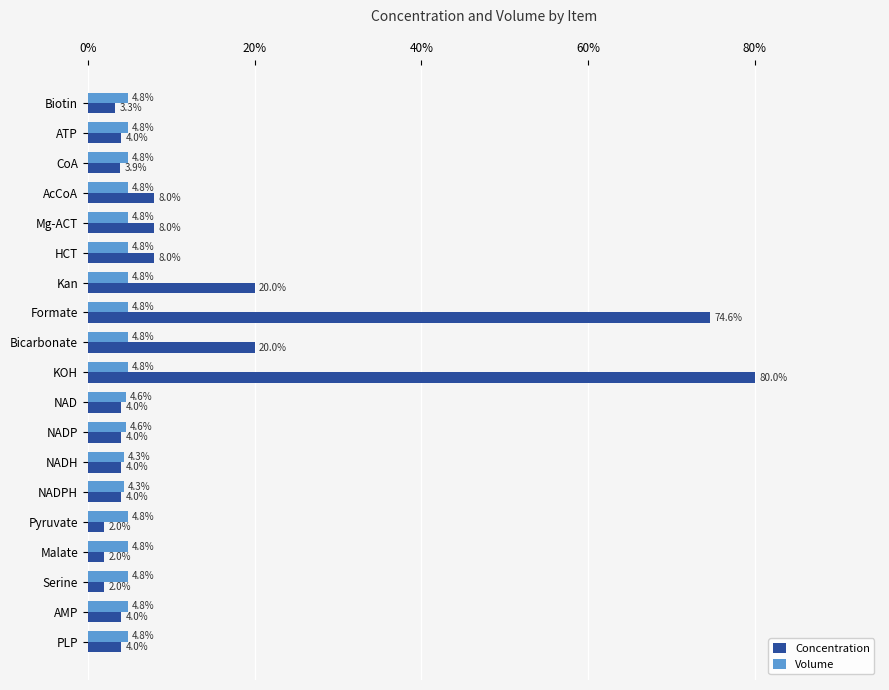

What value does the Concentration series have at Kan?

20.0